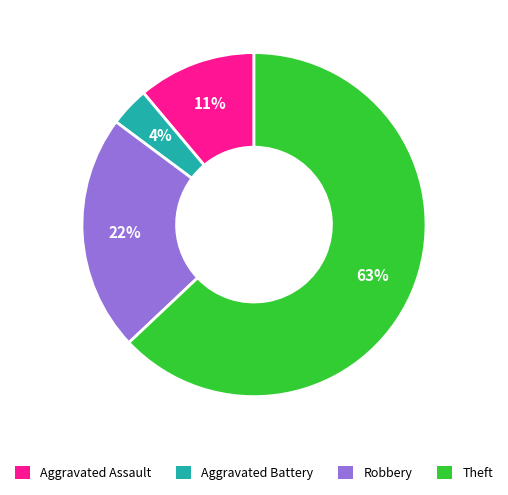

Which category has the smallest portion of the pie?

Aggravated Battery